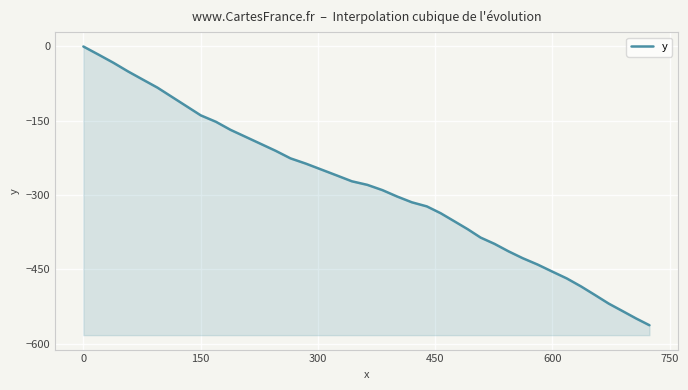

Is it true that the value at 750 is -134.8?

False